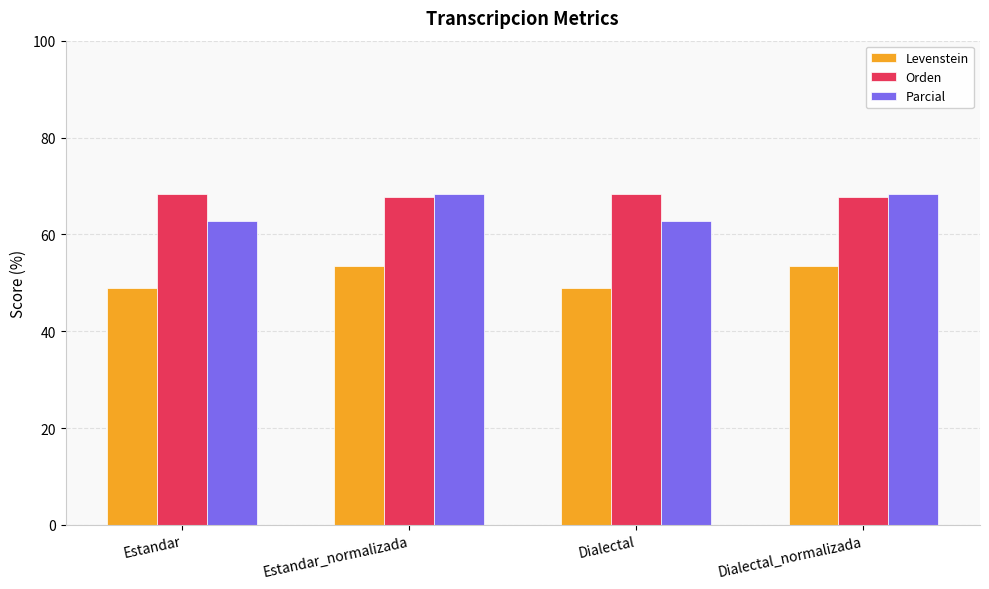

What is the sum of the Orden values at Estandar_normalizada and Dialectal?

136.2